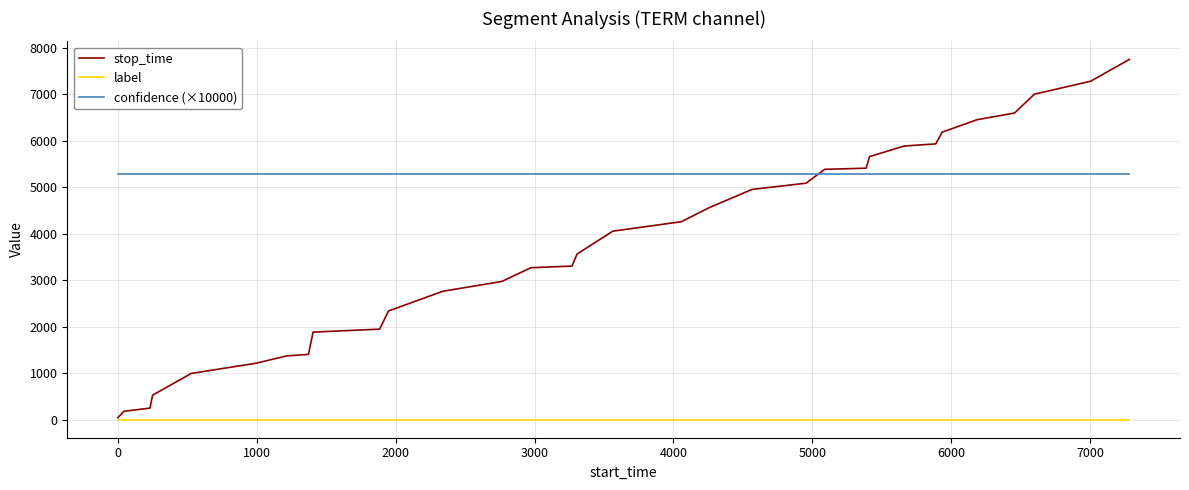

At how many categories does at least one series exceed 6787?

3